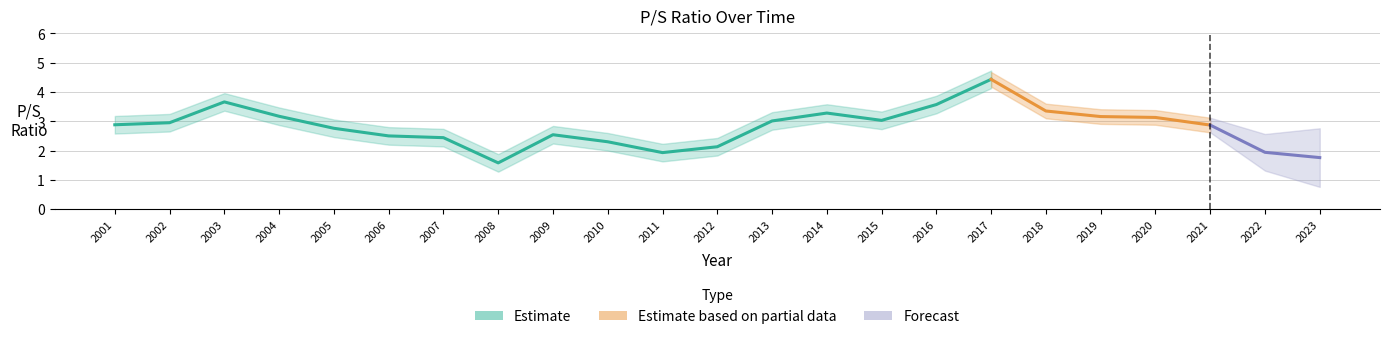

Where does the data first go above 2?

2001